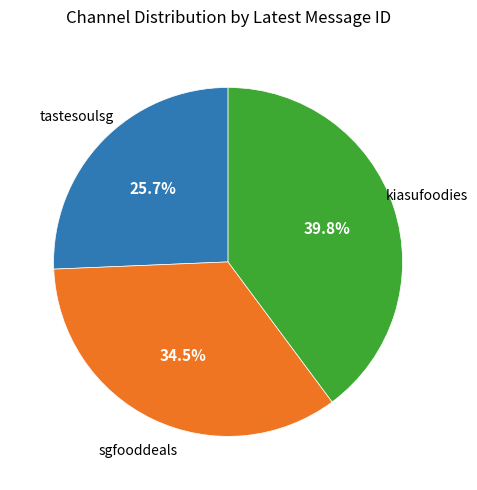

How many slices are in this pie chart?

3